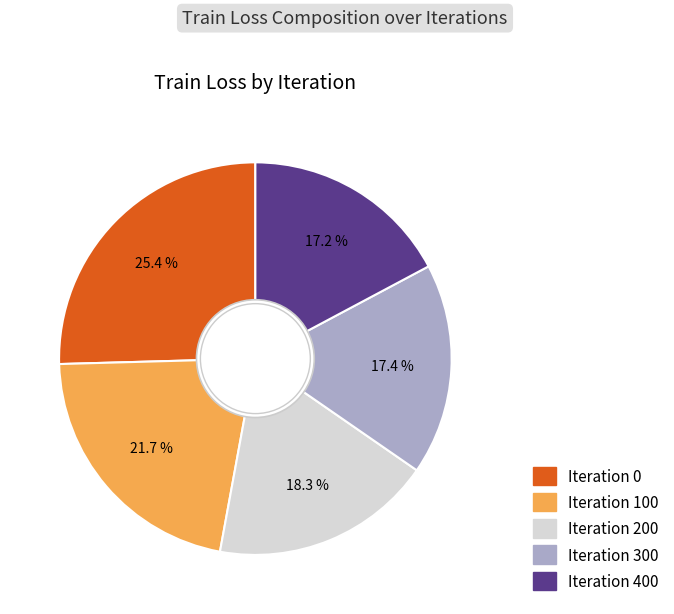

Is there any slice that represents more than half of the pie?

No